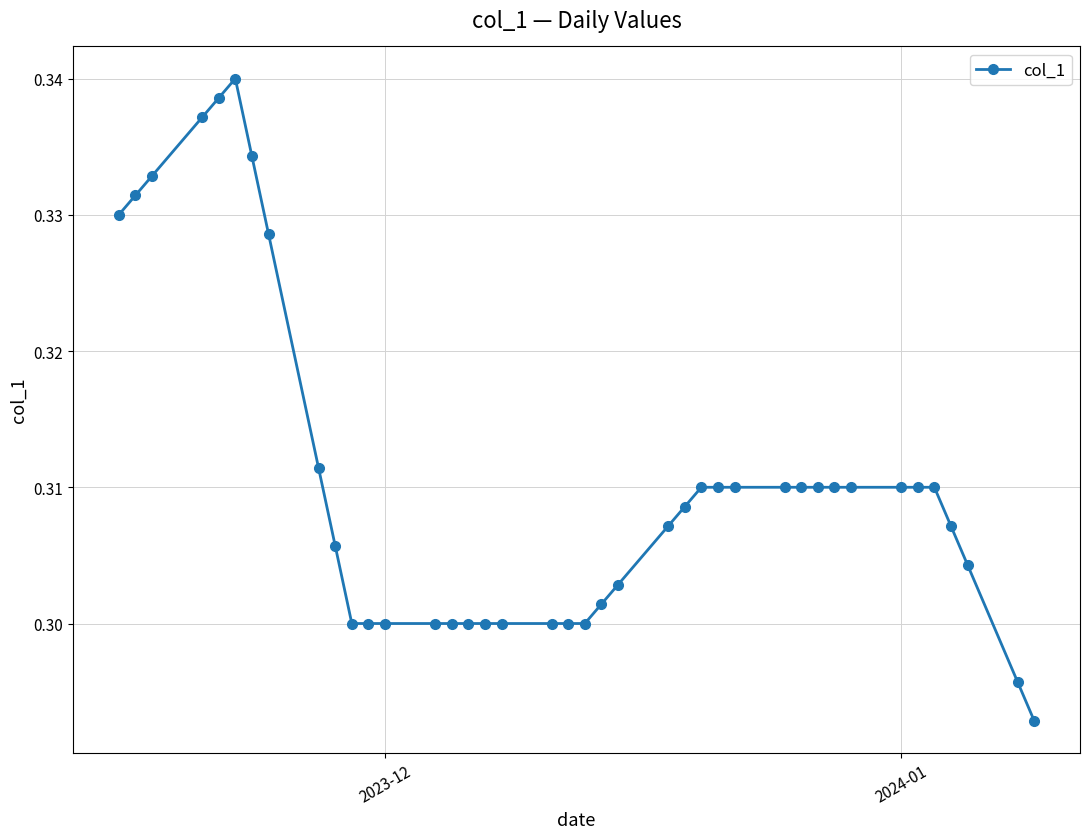

Count the values in the range 0 to 1.

40